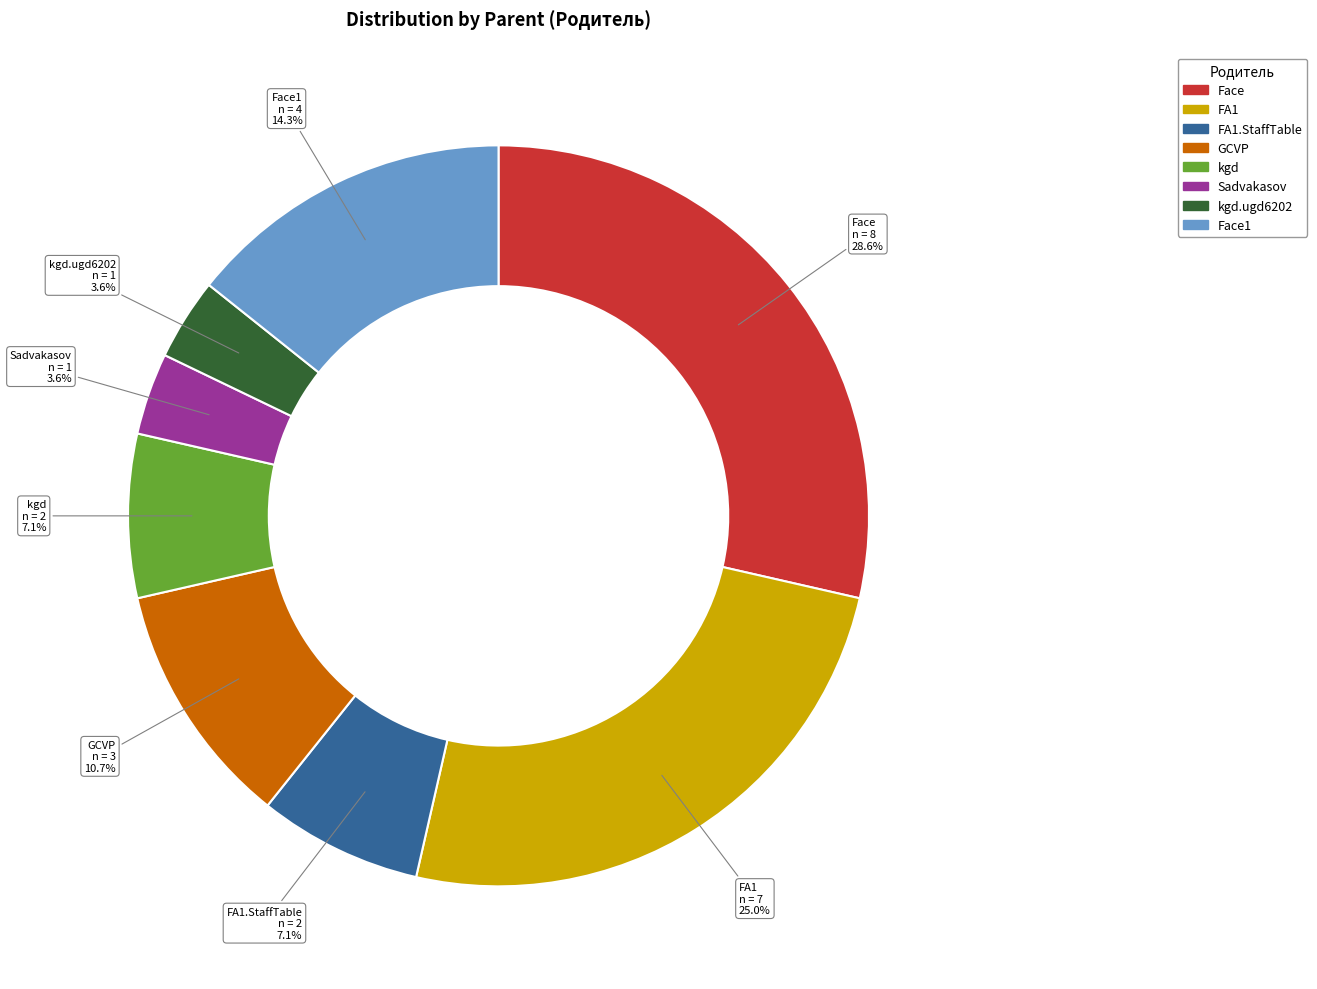

What percentage is the Face slice, to the nearest percent?

29%